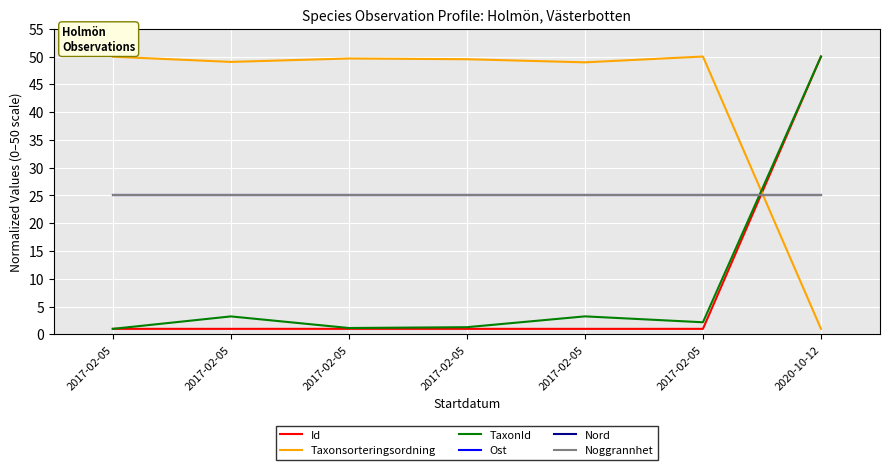

What is the total value across all series at 2017-02-05?

127.0